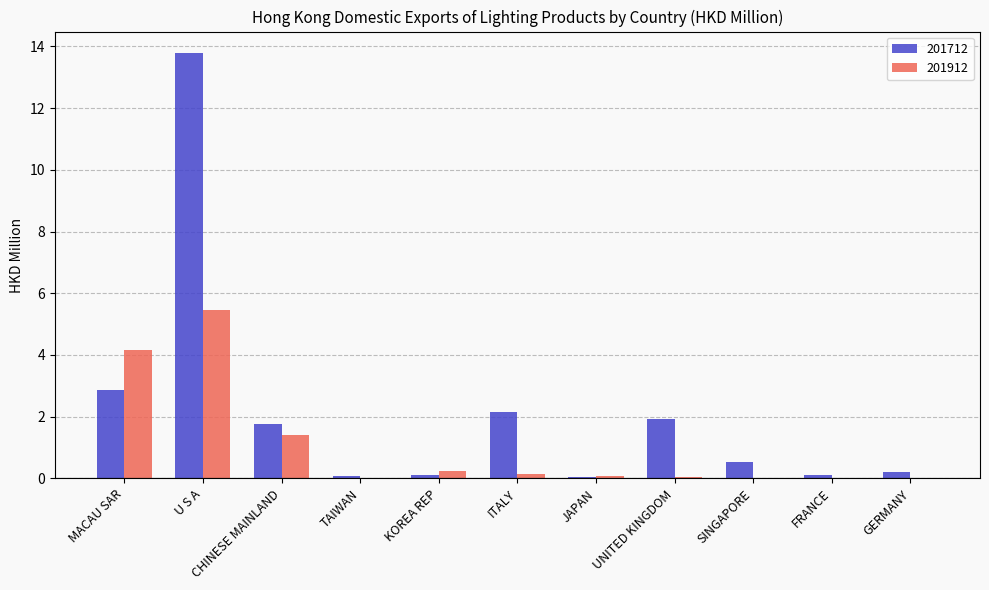

At which category is the sum across all series the highest?

U S A